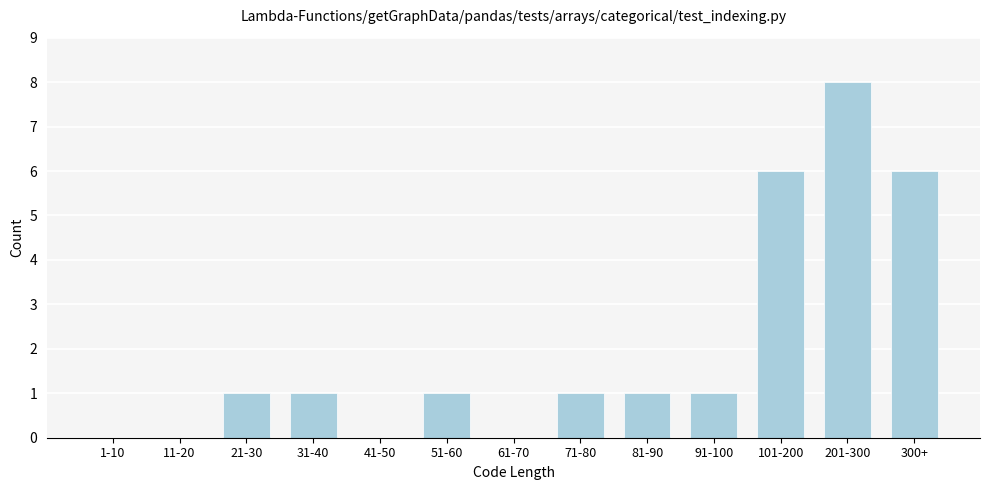

Reading left to right, list all the values displayed in this chart.

1-10=0	11-20=0	21-30=1	31-40=1	41-50=0	51-60=1	61-70=0	71-80=1	81-90=1	91-100=1	101-200=6	201-300=8	300+=6